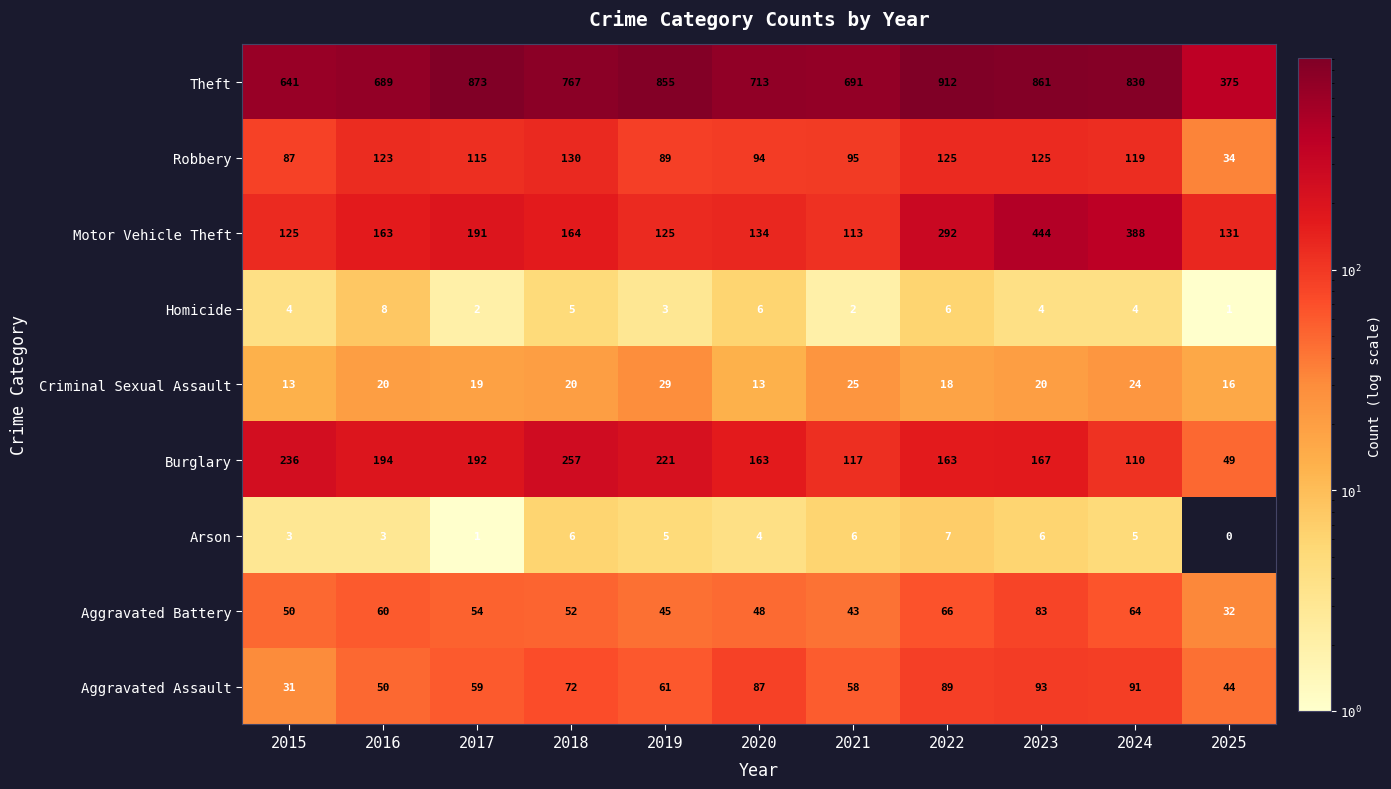

At which category does the chart reach its minimum across all series?

2025